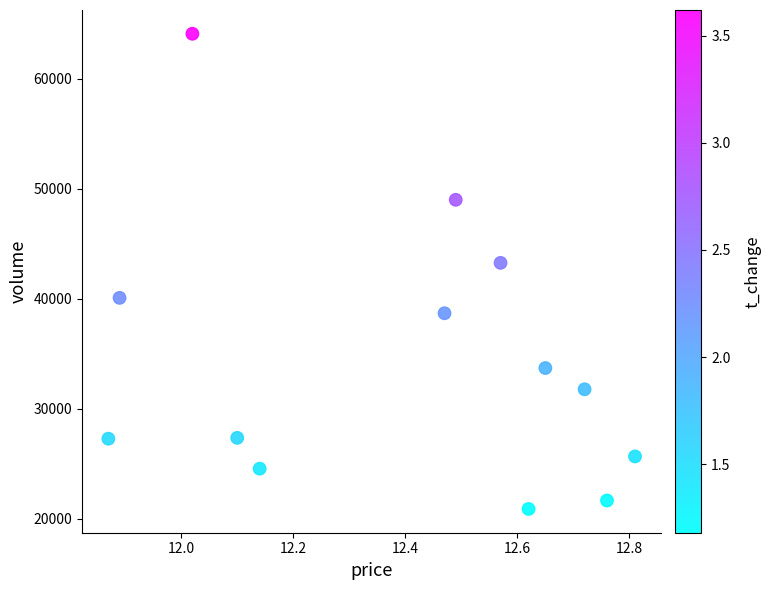

What Y value in the scatter plot is closest to 42499?

43272